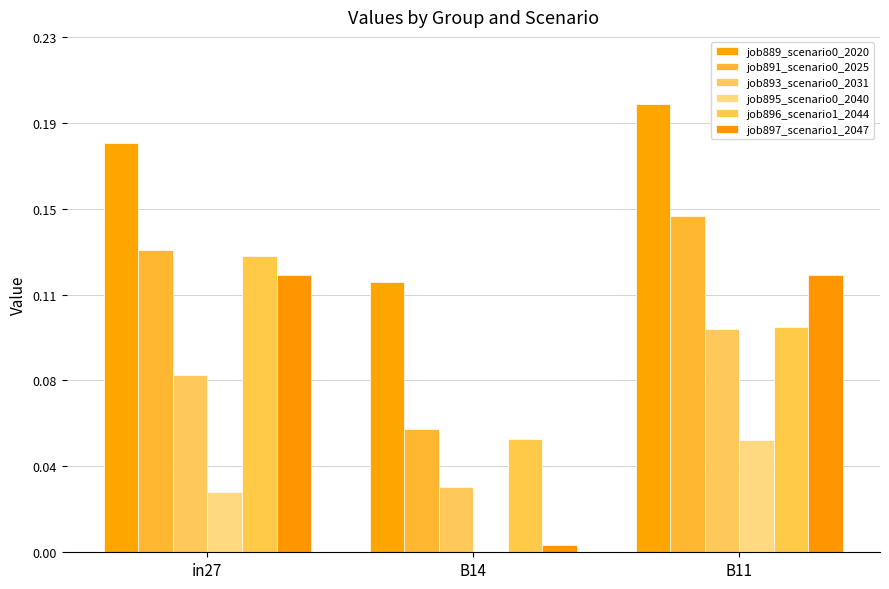

Count the job895_scenario0_2040 values in the range 0 to 1.

3